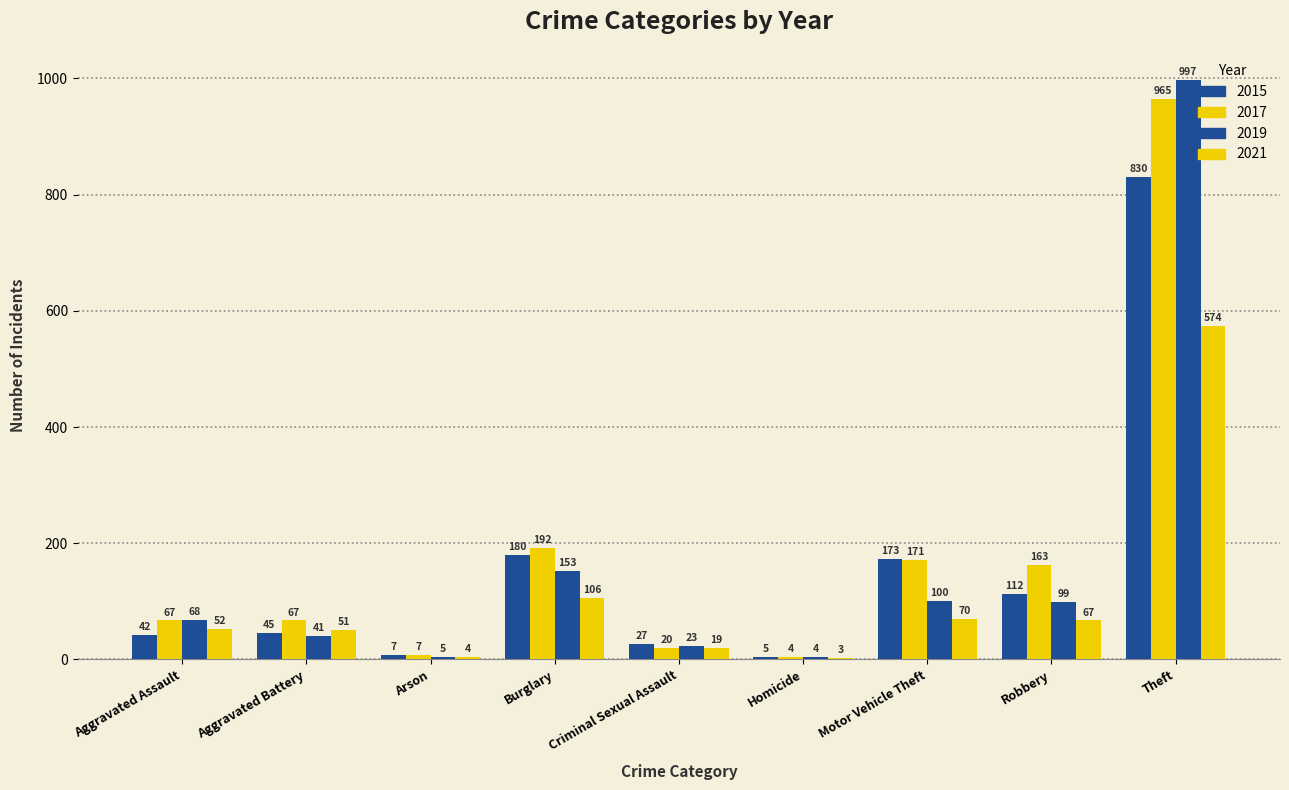

Does the chart contain stacked bars?

No